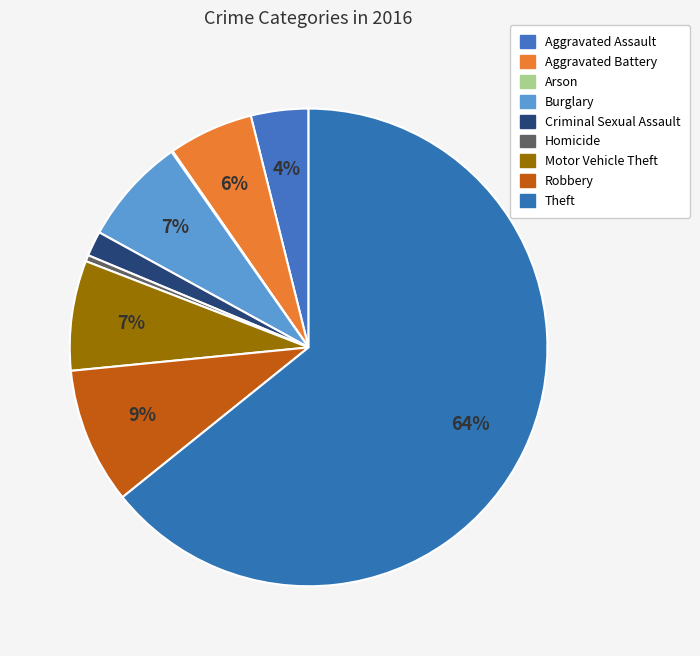

What is the largest slice in the pie chart?

Theft